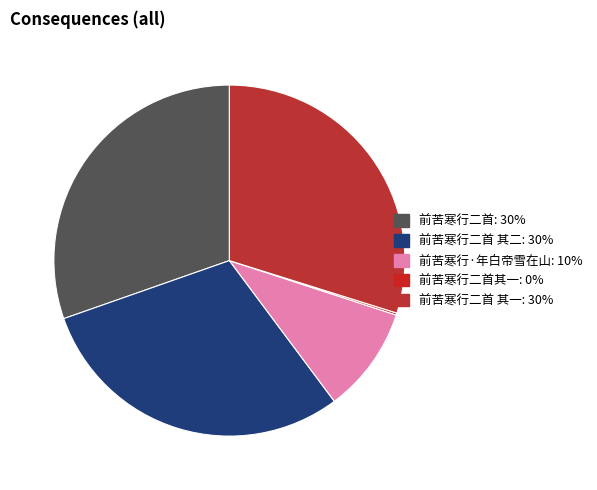

Rank the categories by value from lowest to highest.

前苦寒行二首其一, 前苦寒行·年白帝雪在山, 前苦寒行二首 其一, 前苦寒行二首 其二, 前苦寒行二首